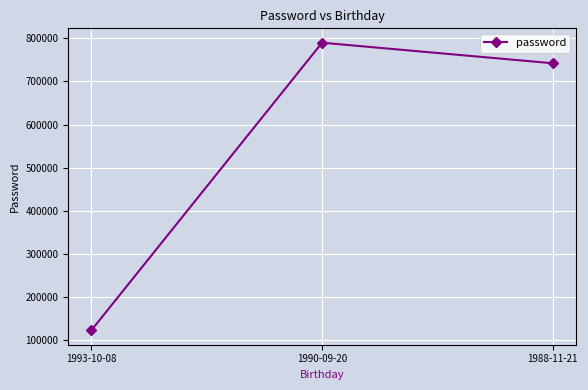

Read the value at 1990-09-20, to the nearest 100.

789500